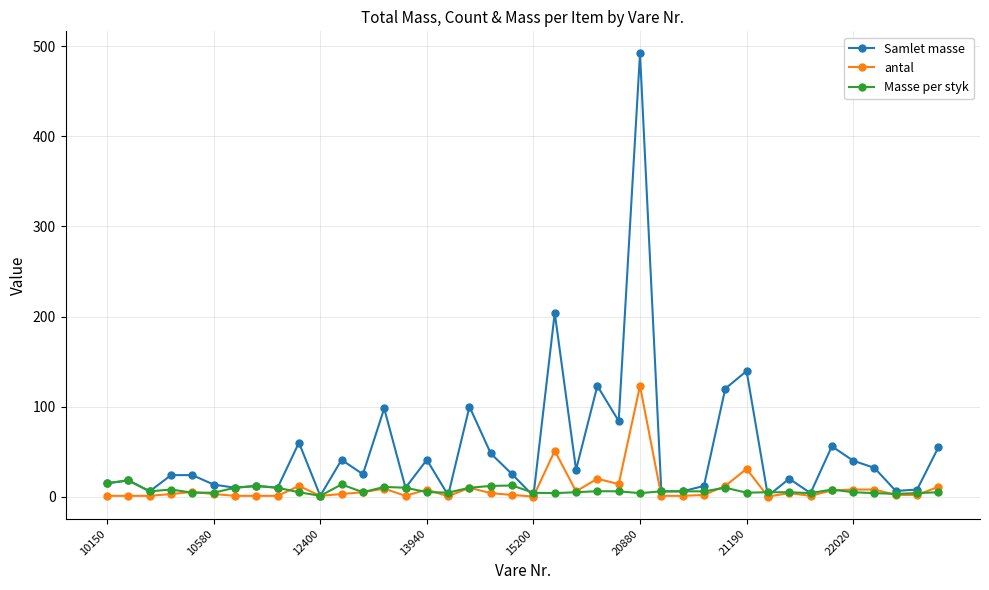

Which series has the widest spread of values?

Samlet masse